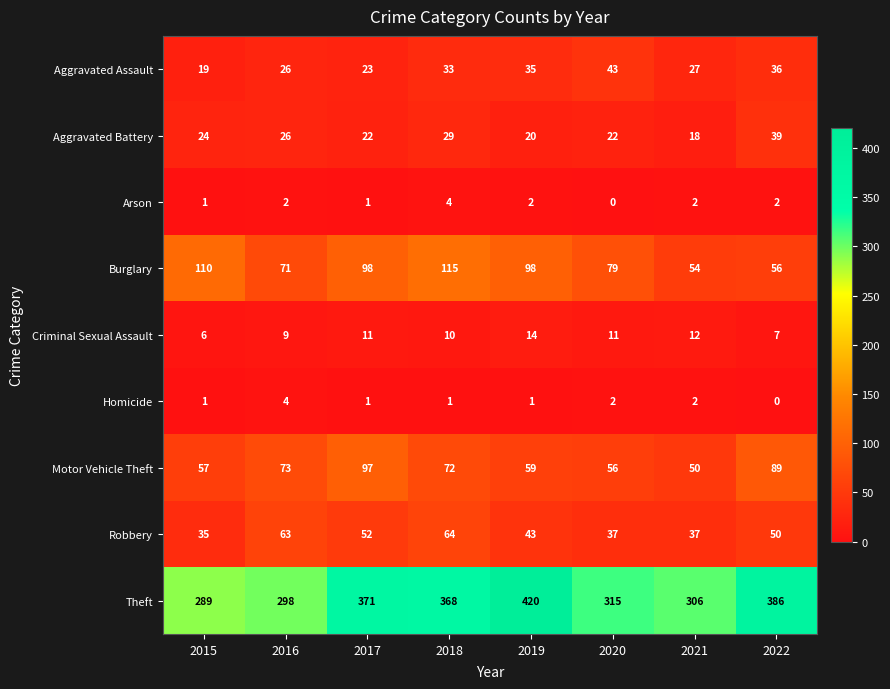

True or false: Theft has a value of 159 at 2021.

False